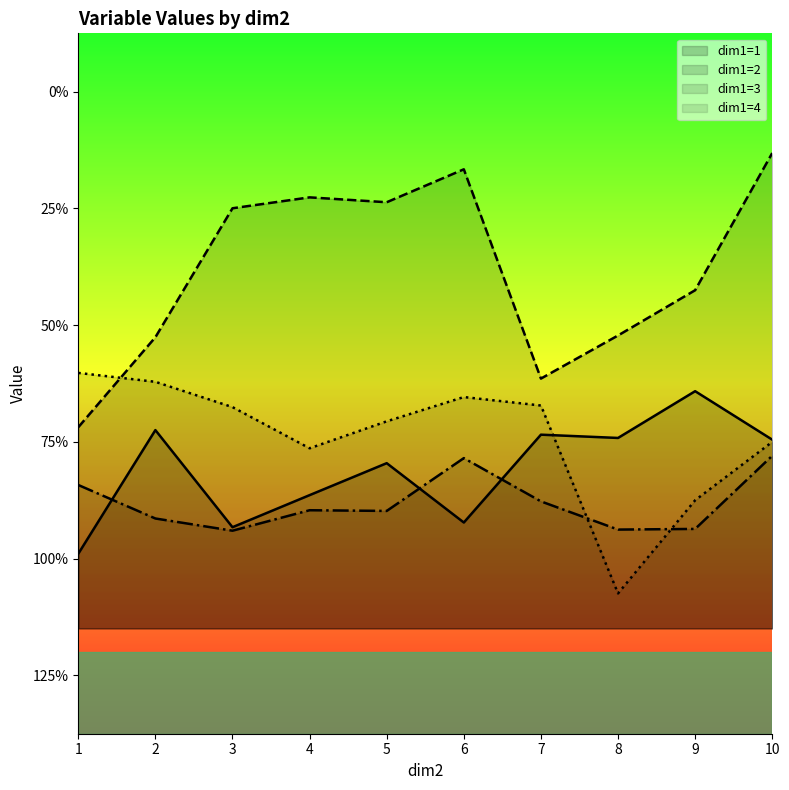

What is the minimum value for dim1=3?

-3.8